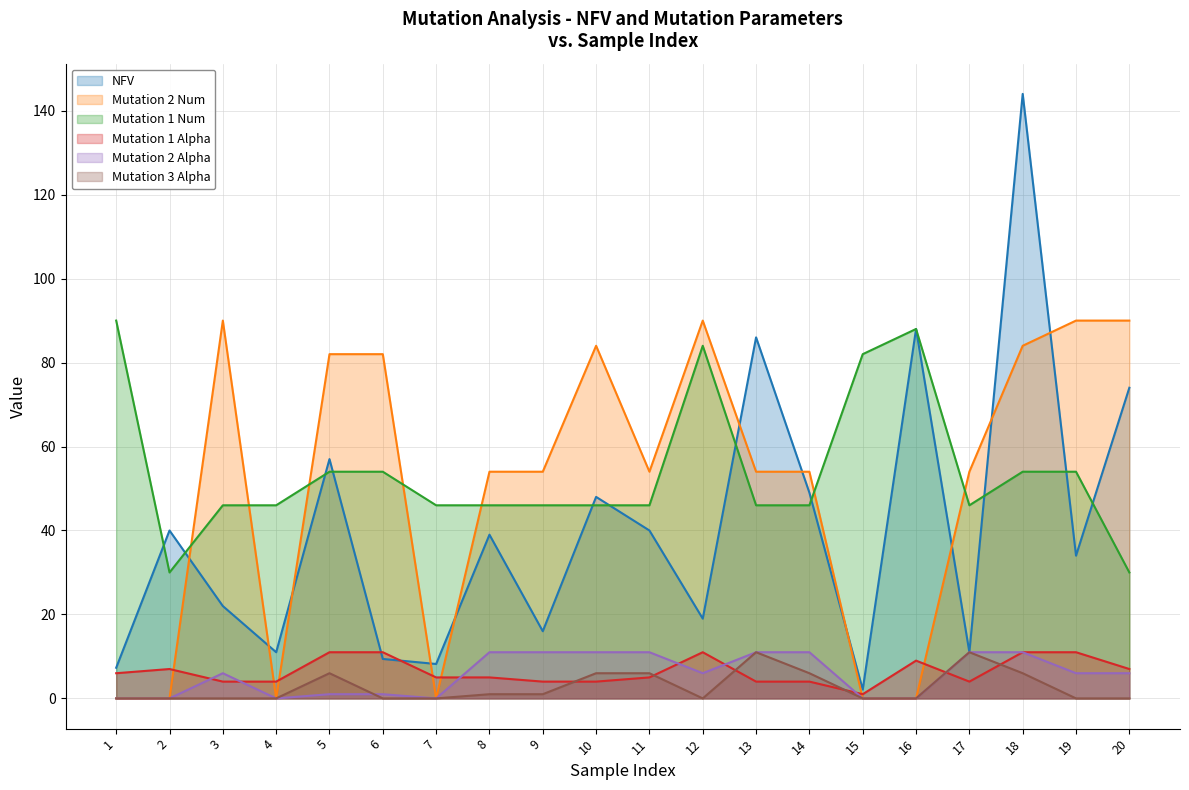

Which series ends up on top after the final intersection of Mutation 3 Alpha and Mutation 2 Alpha?

Mutation 2 Alpha